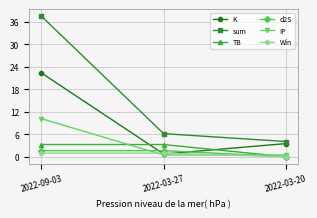

The value of K at 2022-09-03 is 22.4. True or false?

True